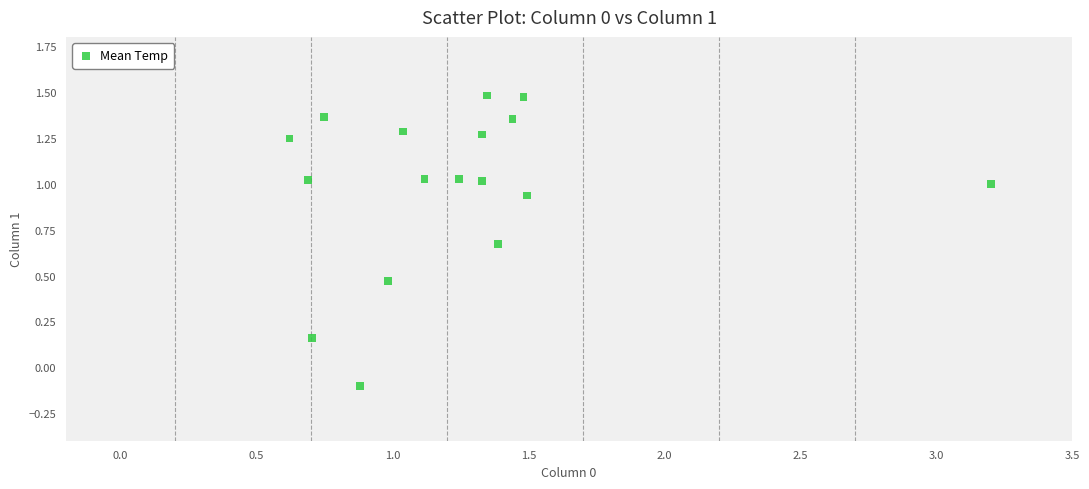

What is the range of X values (max minus min)?

2.6